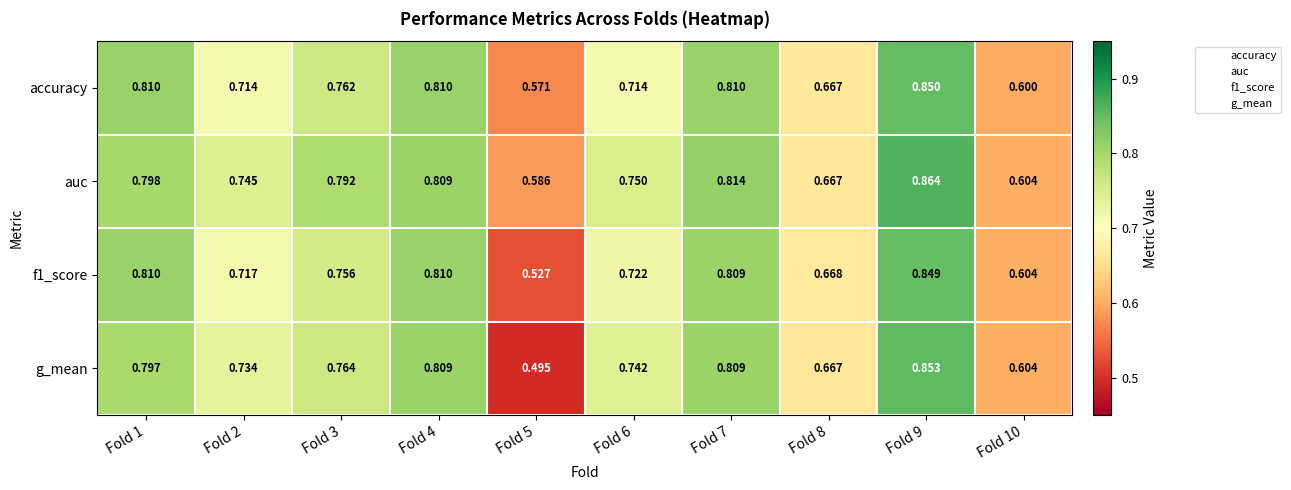

At which category is the sum across all series the highest?

Fold 9